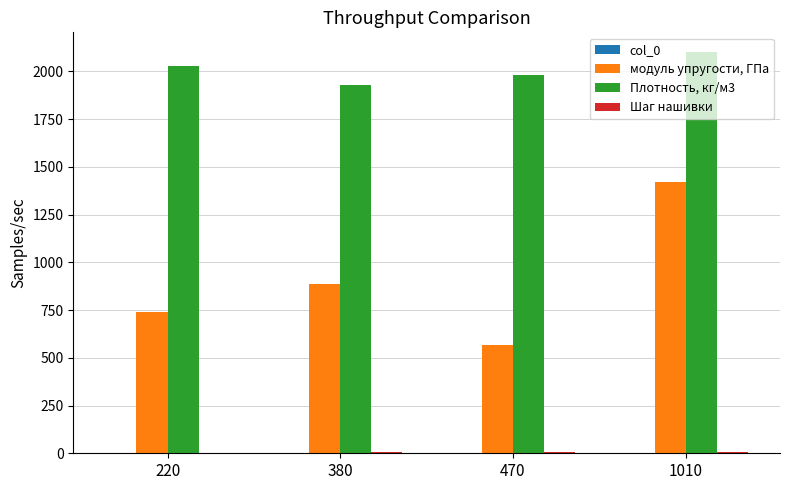

Count the number of categories in the chart.

4